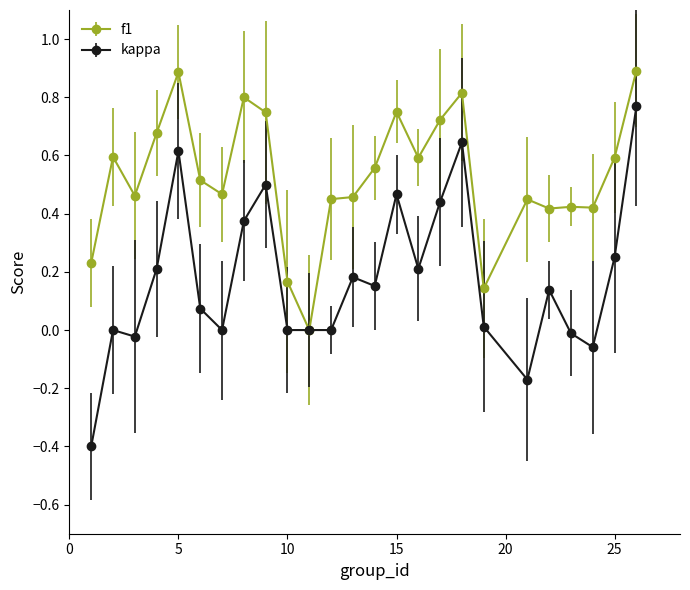

Which series has the largest range (max minus min)?

kappa